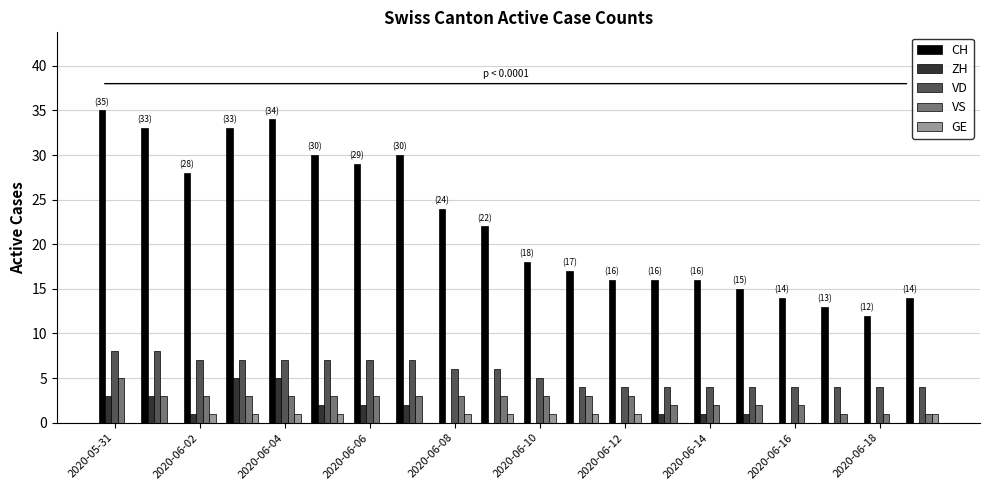

What is the sum of all VD values?

111